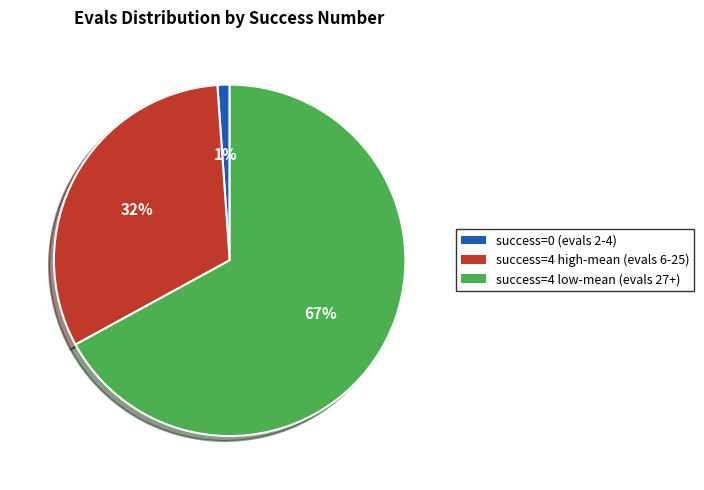

How many segments does this pie chart have?

3